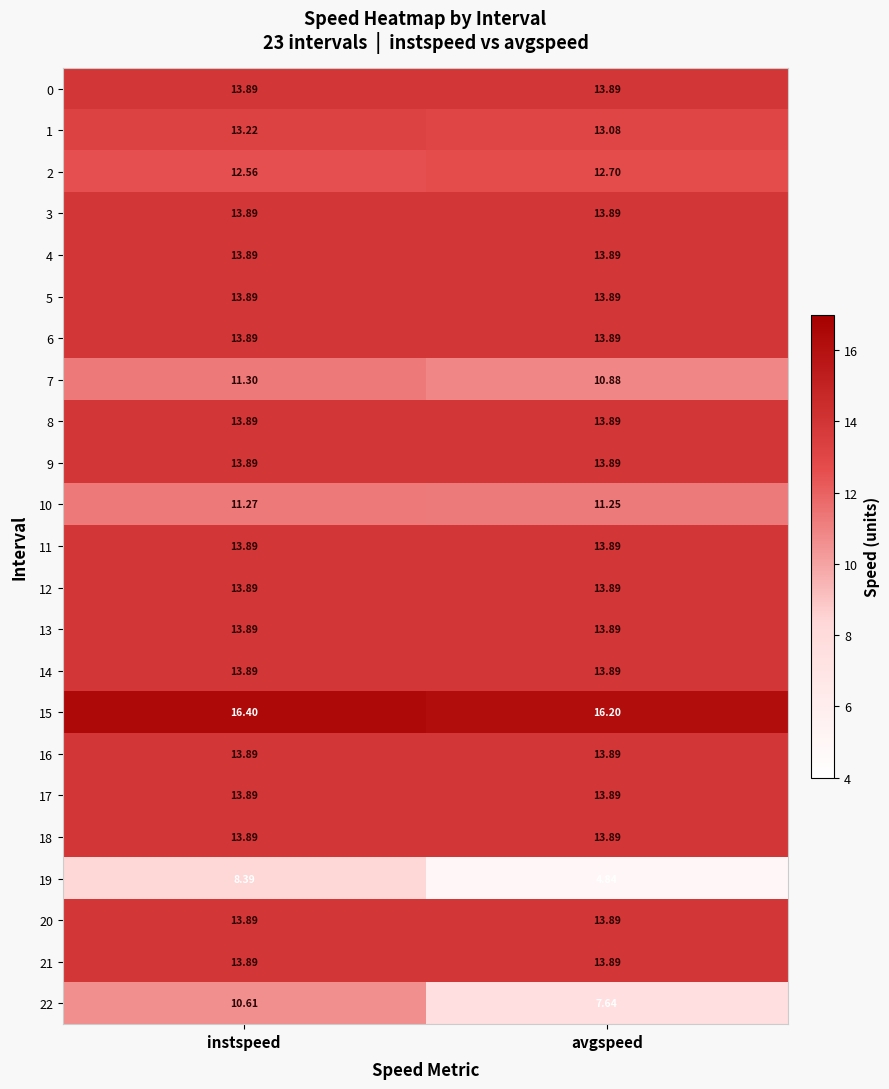

Is the value of 7 at avgspeed greater than the value of 12 at instspeed?

No